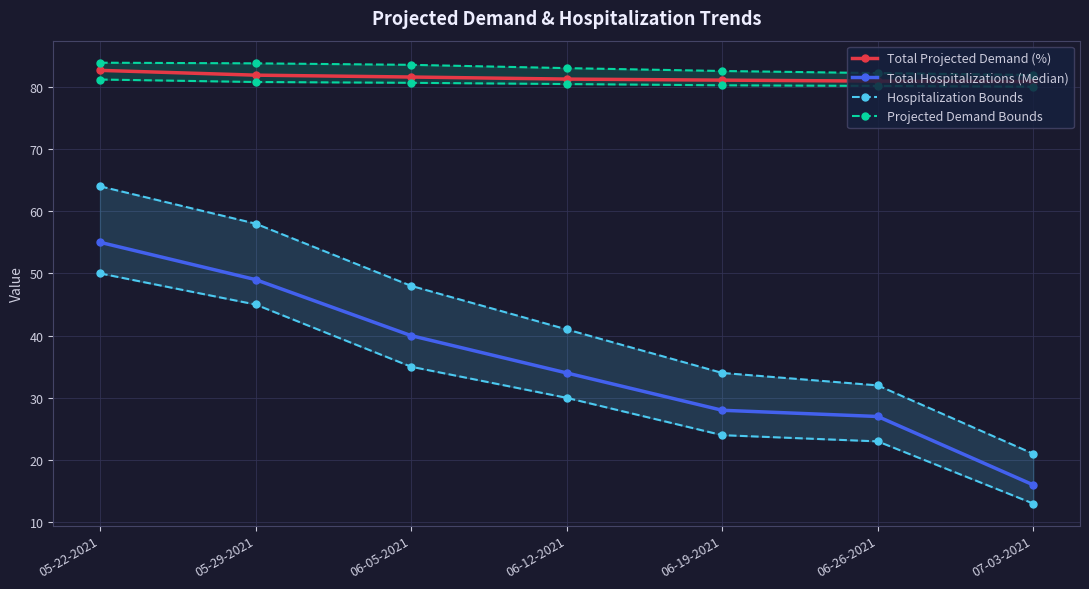

Rank the categories by Hospitalization Bounds value from lowest to highest.

07-03-2021, 06-26-2021, 06-19-2021, 06-12-2021, 06-05-2021, 05-29-2021, 05-22-2021